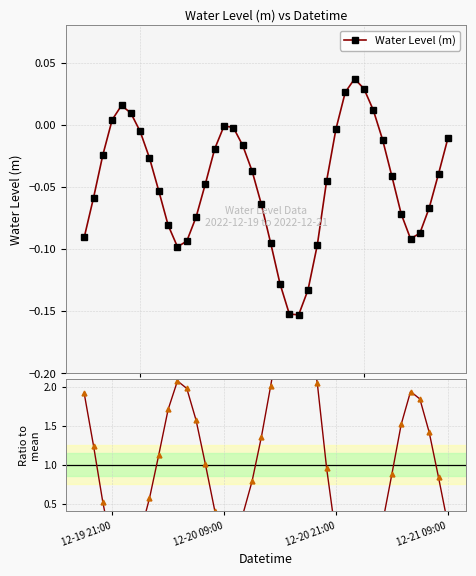

After their last crossing, which series has the higher values: Ratio to mean or Water Level (m)?

Ratio to mean